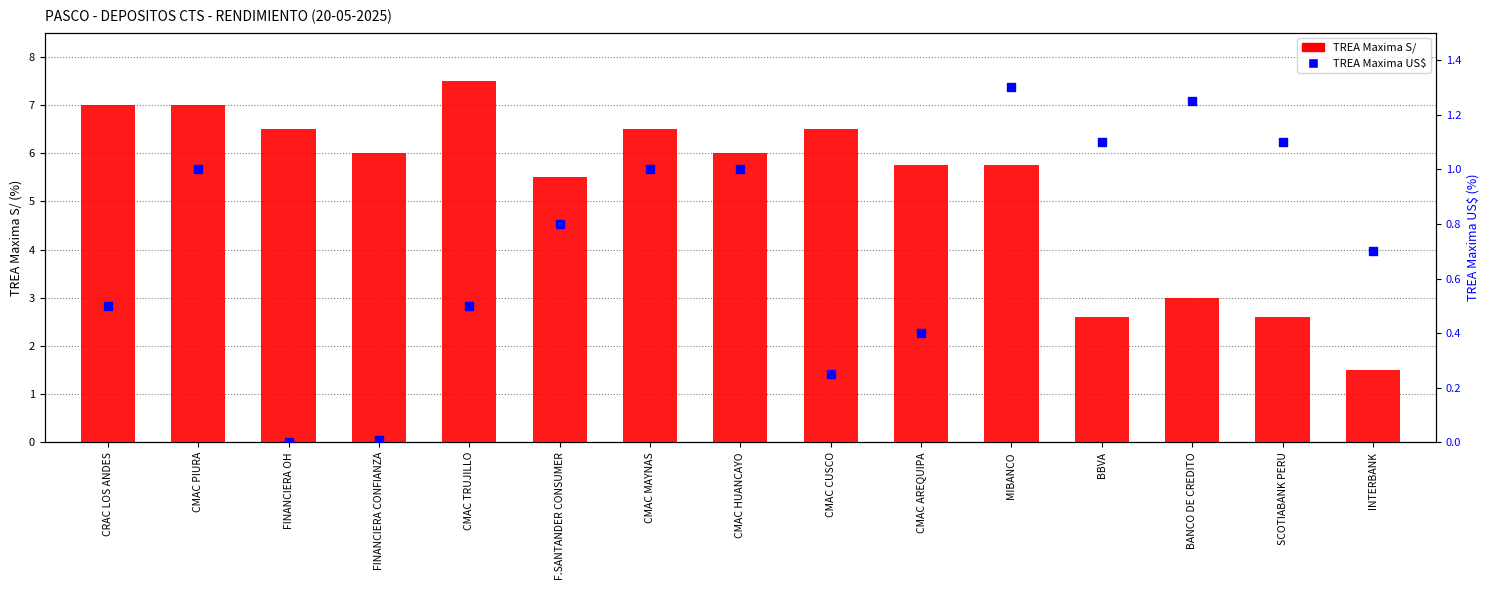

Which series contains the lowest Y value?

TREA Maxima US$